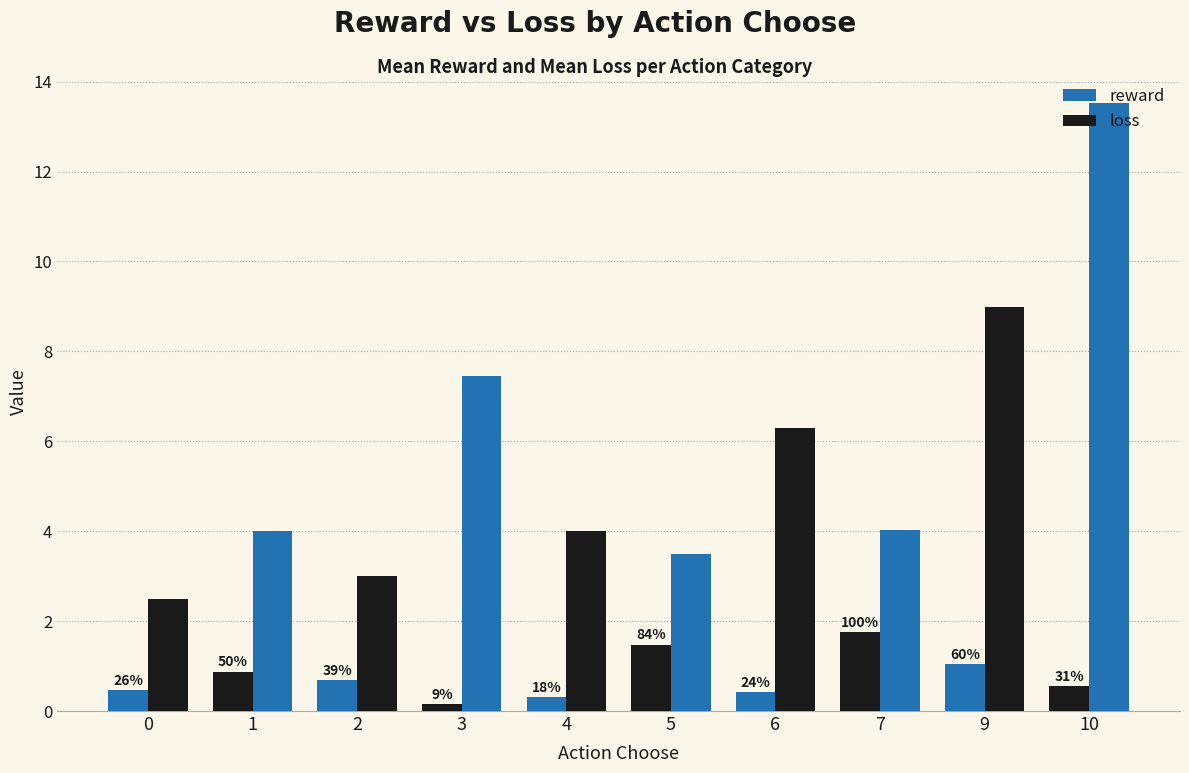

Does the chart contain any negative values?

No